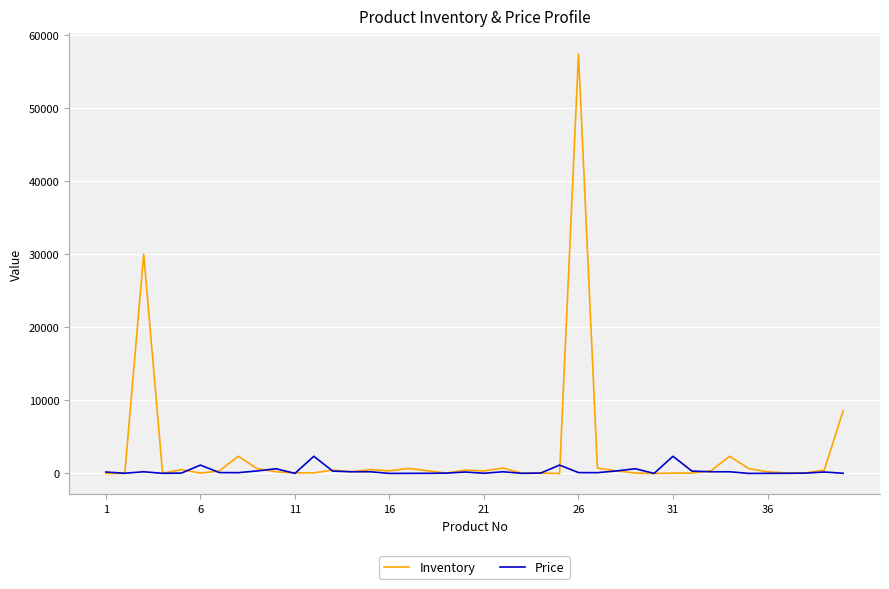

Which series has the widest spread of values?

Inventory